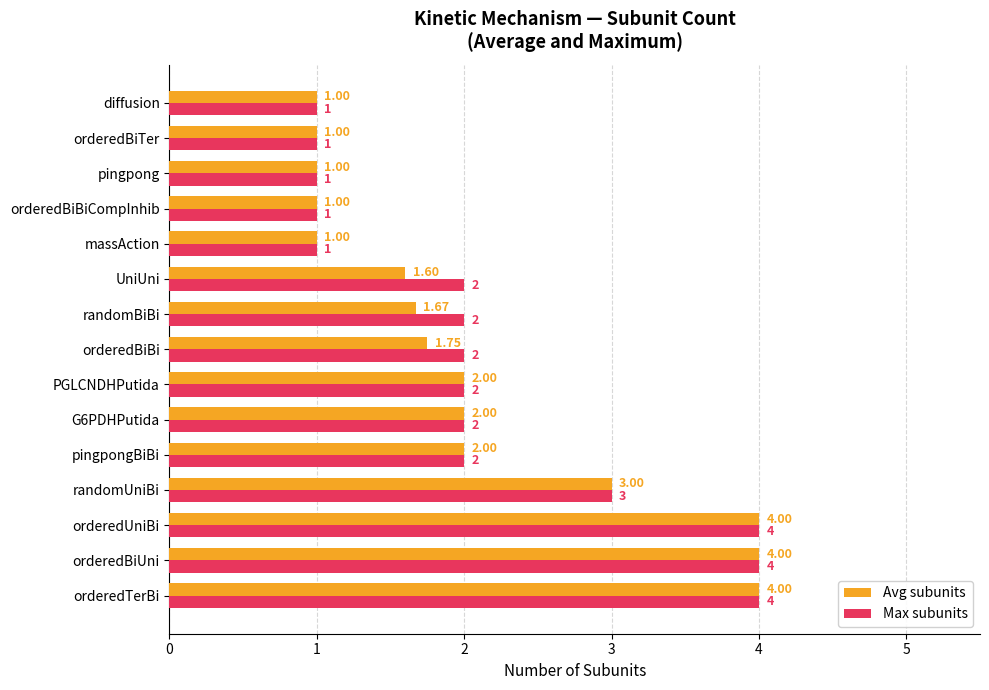

Which series has the largest total across all categories?

Max subunits